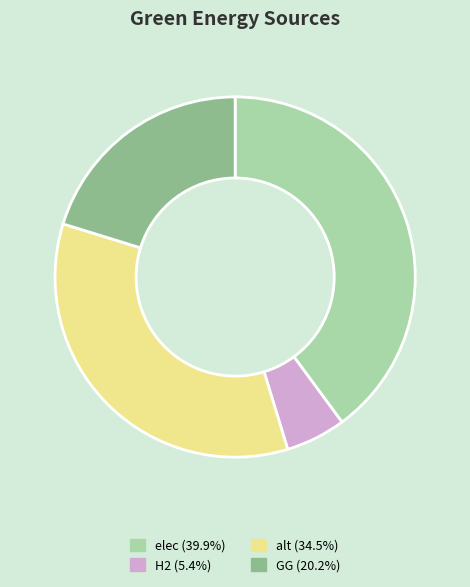

How many segments does this pie chart have?

4